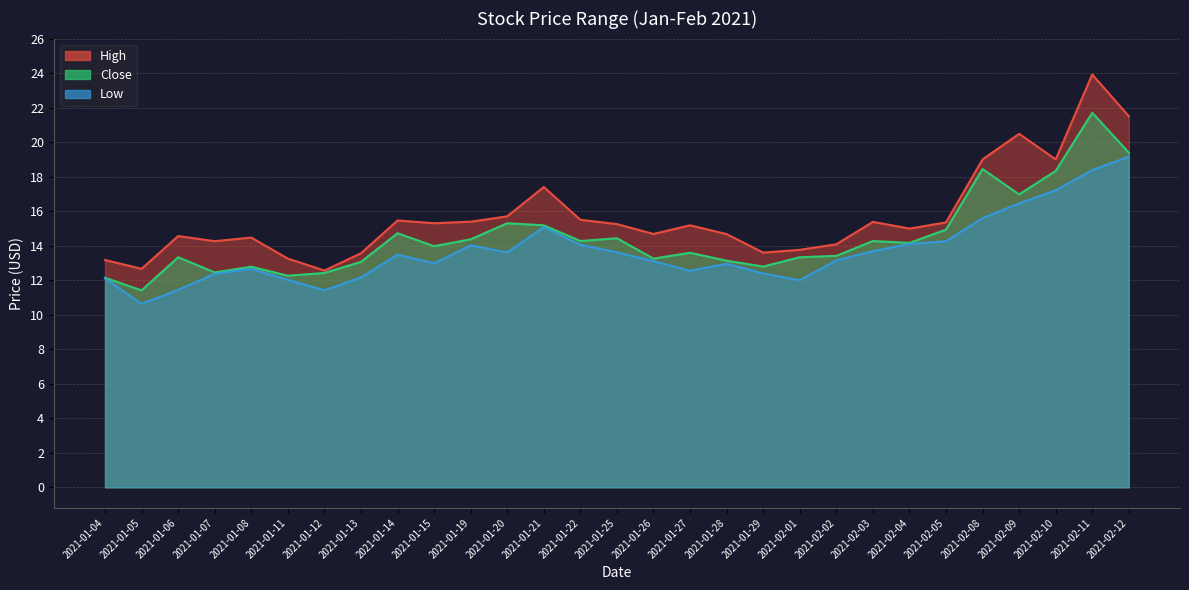

Which has a higher value, 2021-01-21 or 2021-01-20?

2021-01-21